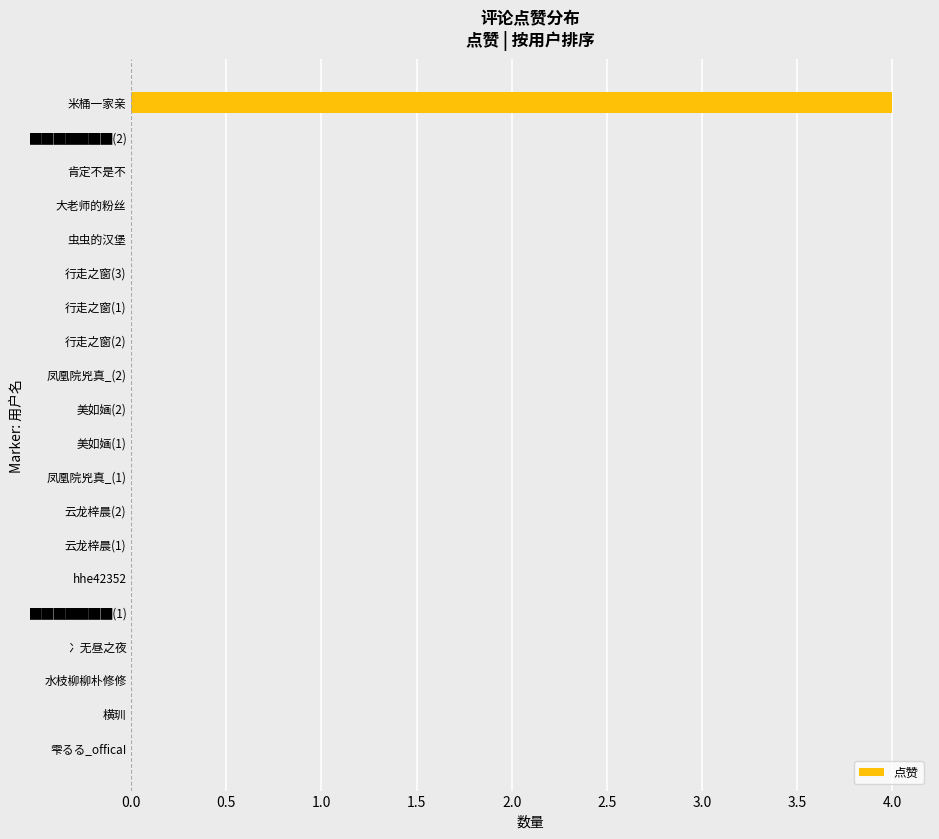

What is the greatest value displayed?

4